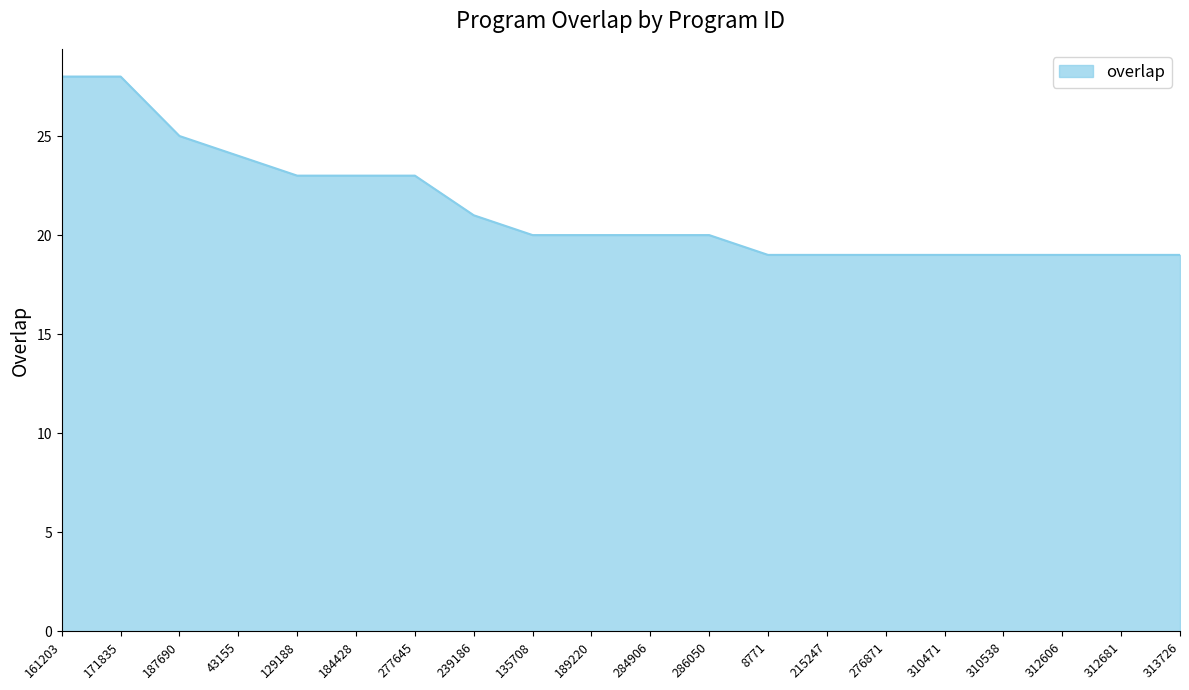

At which label does the data first exceed 20?

161203